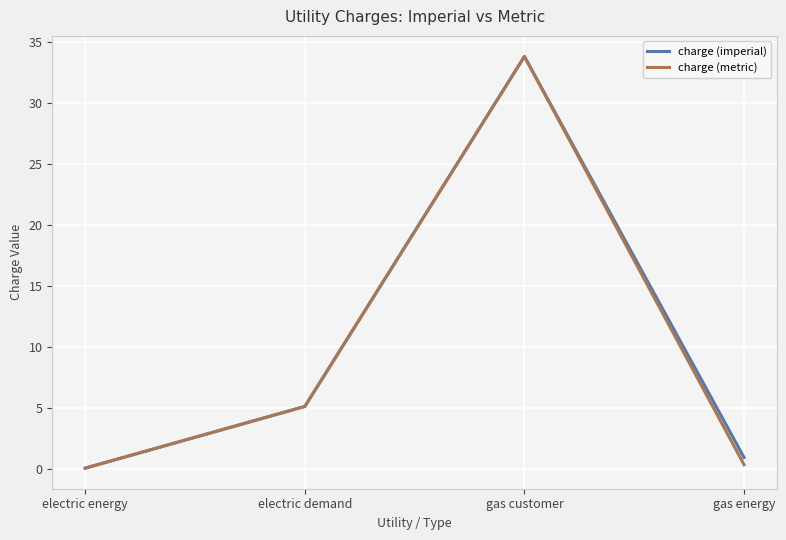

The value of charge (imperial) at gas customer is 11.0. True or false?

False